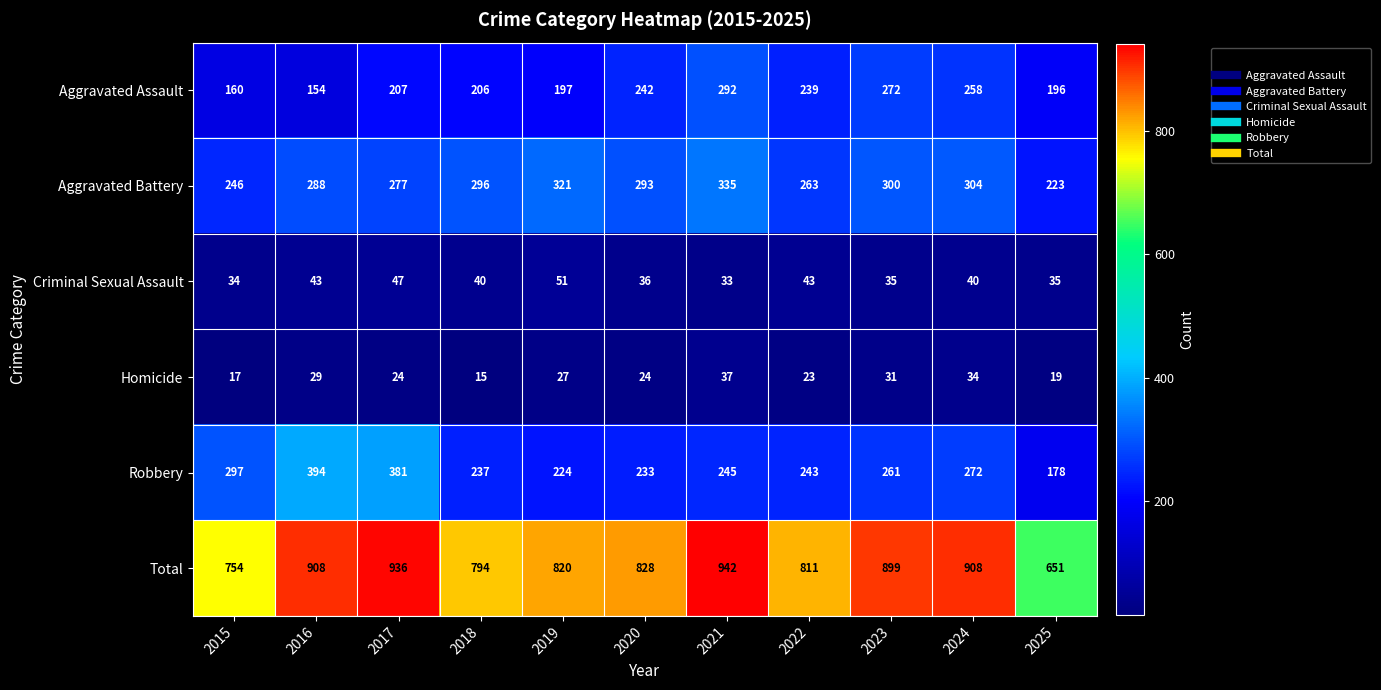

What is the smallest value displayed?

15